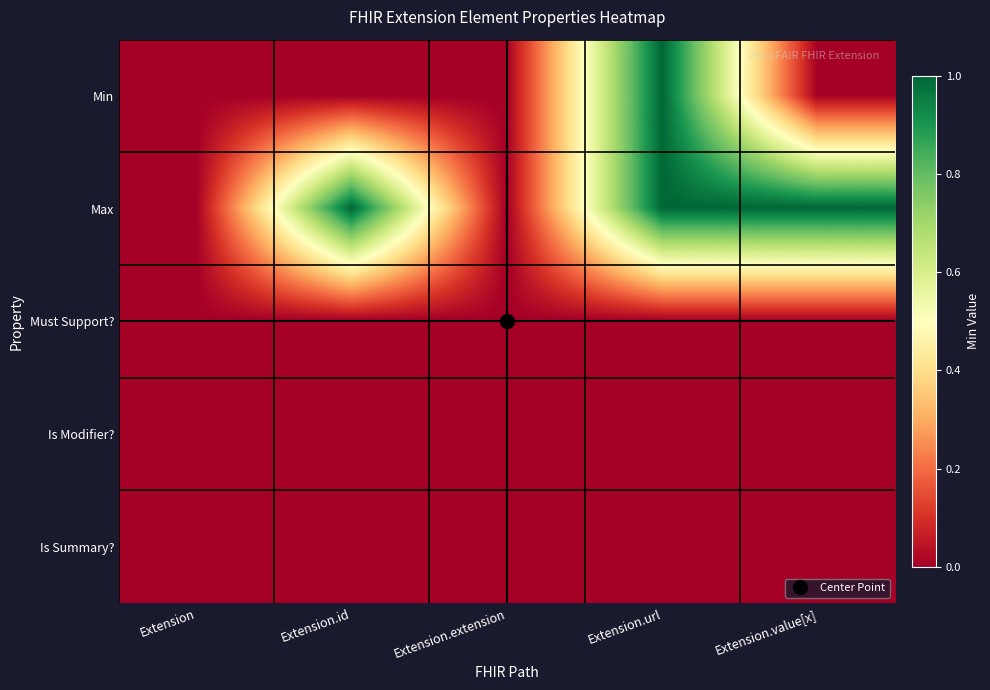

Which series changed the most between Extension.id and Extension.extension?

Max